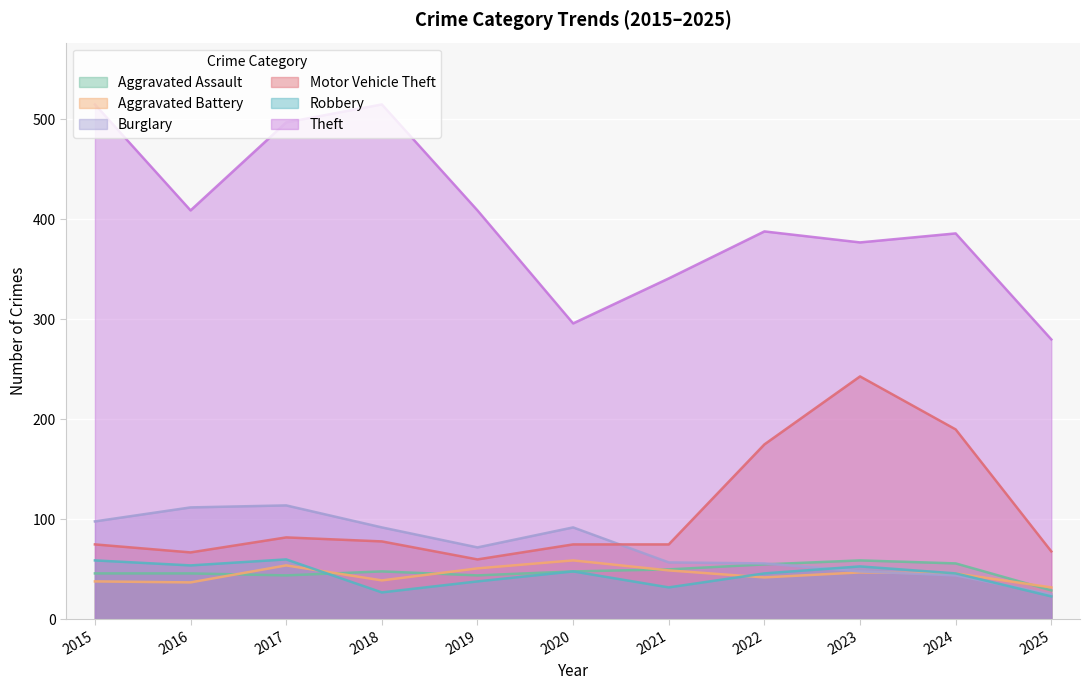

True or false: Theft and Burglary intersect in this chart.

False